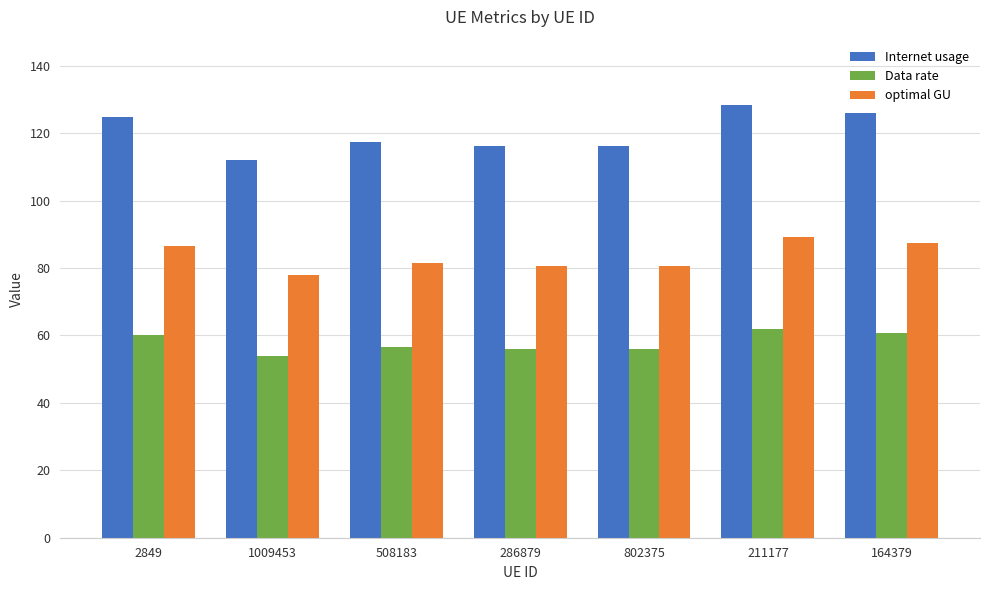

True or false: optimal GU has a value of 31.5 at 802375.

False